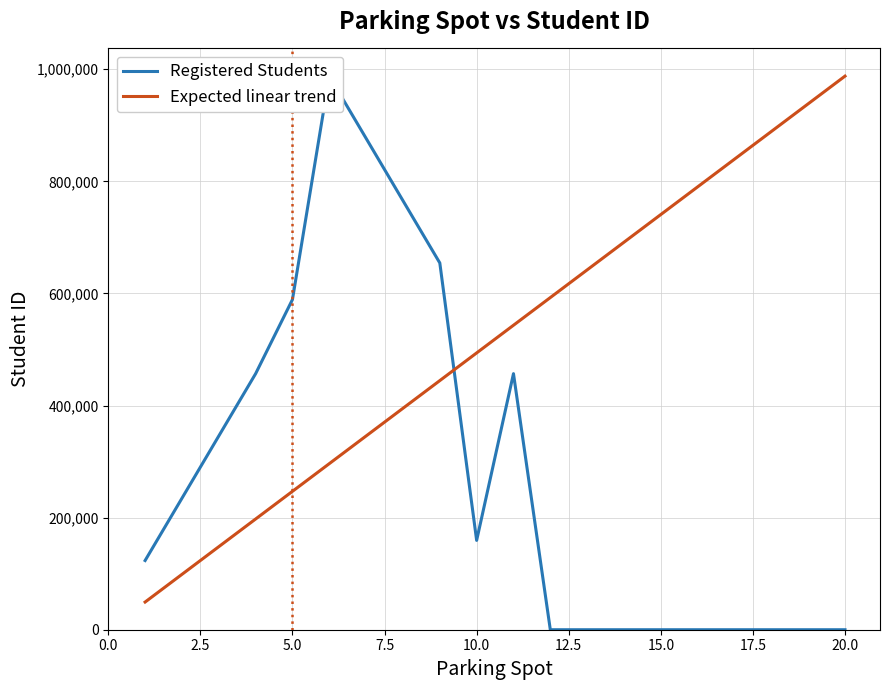

Does the chart display data point markers on the line(s)?

No